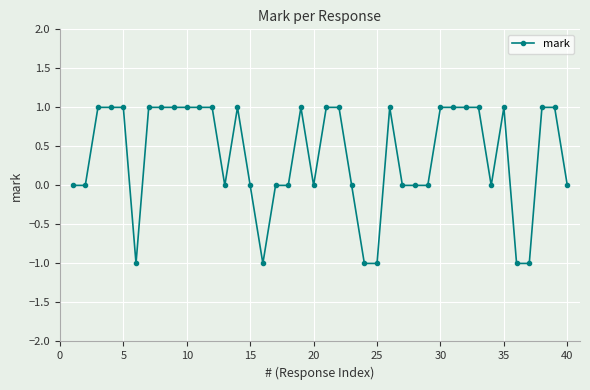

How many categories are shown in the chart?

40